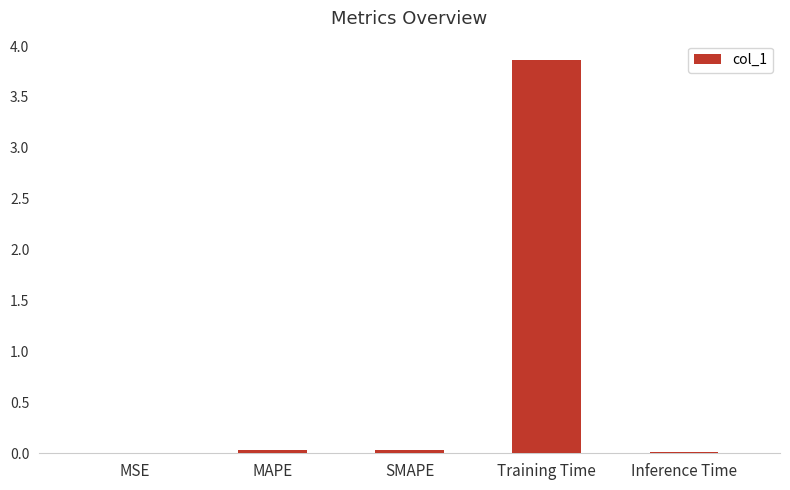

True or false: the data shows 0.0 at SMAPE.

True